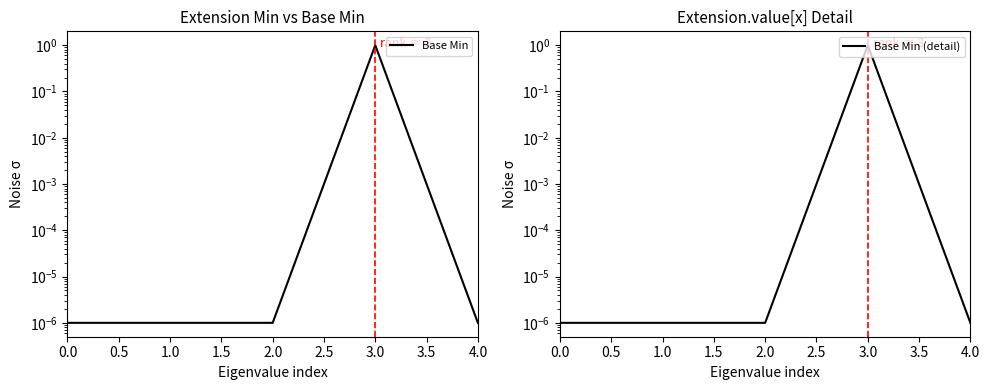

Reading left to right, transcribe all the data shown in this chart.

Base Min: 0.0	0.0	0.0	1.0	0.0
Base Min (detail): 0.0	0.0	0.0	1.0	0.0